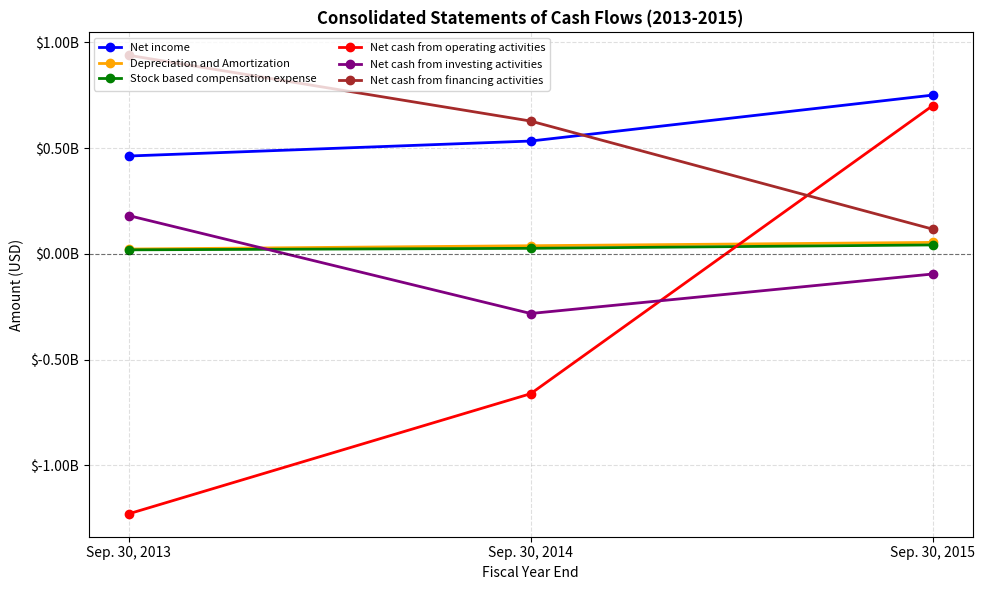

Does the chart display data point markers on the line(s)?

Yes